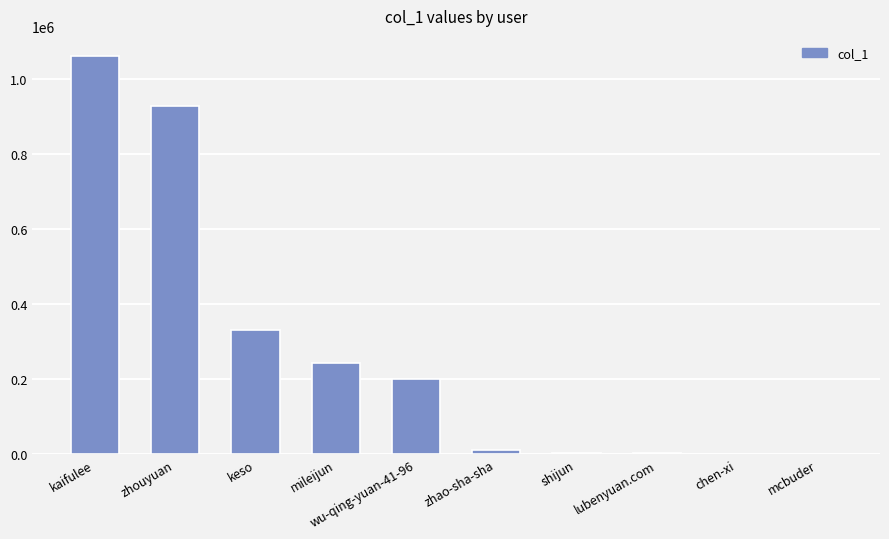

Count the number of categories in the chart.

10